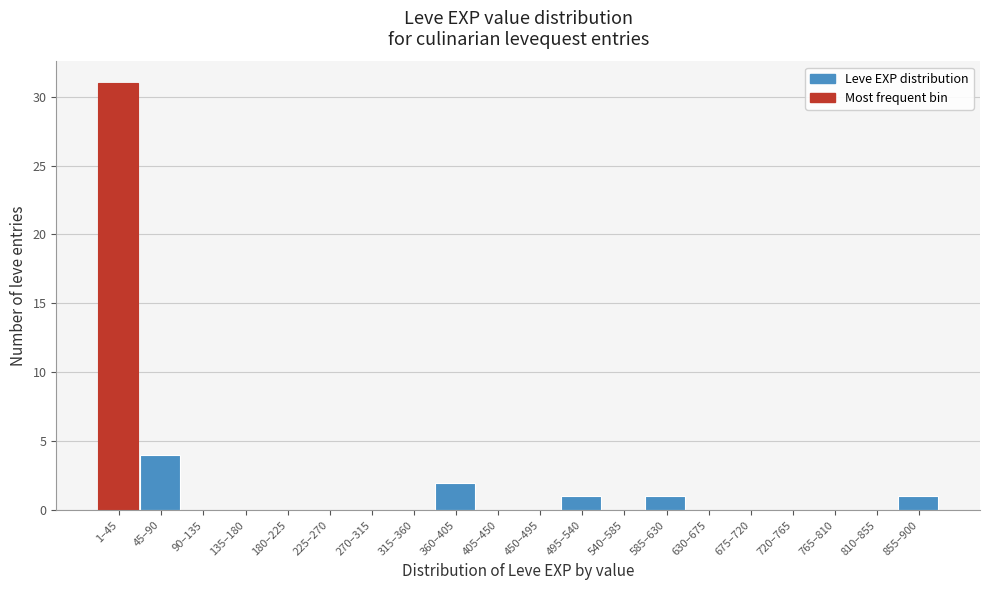

Reading left to right, transcribe all the data shown in this chart.

1–45=31	45–90=4	90–135=0	135–180=0	180–225=0	225–270=0	270–315=0	315–360=0	360–405=2	405–450=0	450–495=0	495–540=1	540–585=0	585–630=1	630–675=0	675–720=0	720–765=0	765–810=0	810–855=0	855–900=1